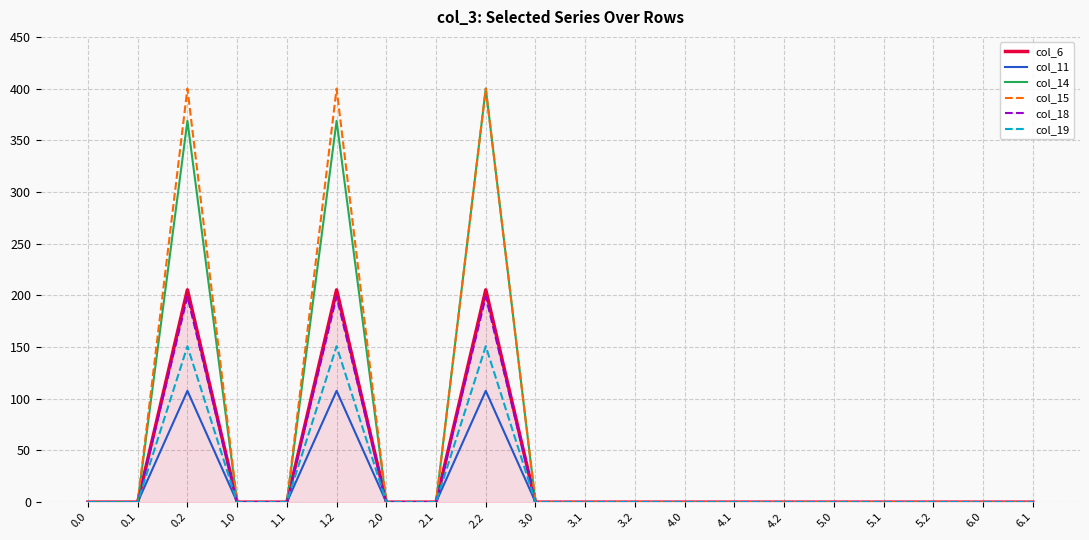

What is the greatest value displayed?

400.0